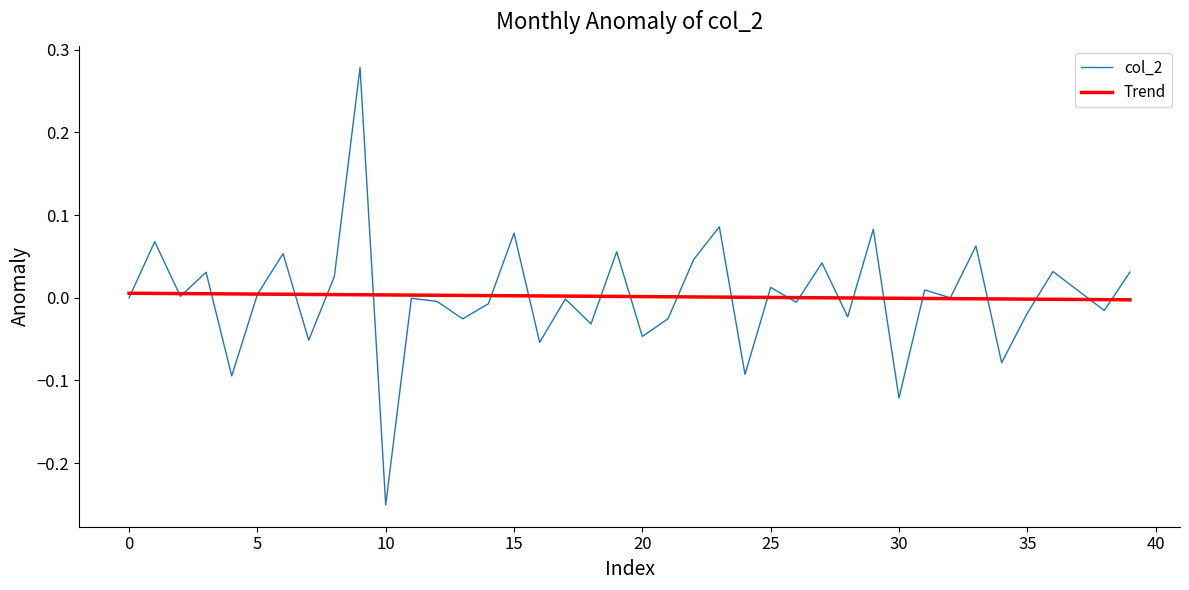

Which series has the largest range (max minus min)?

col_2